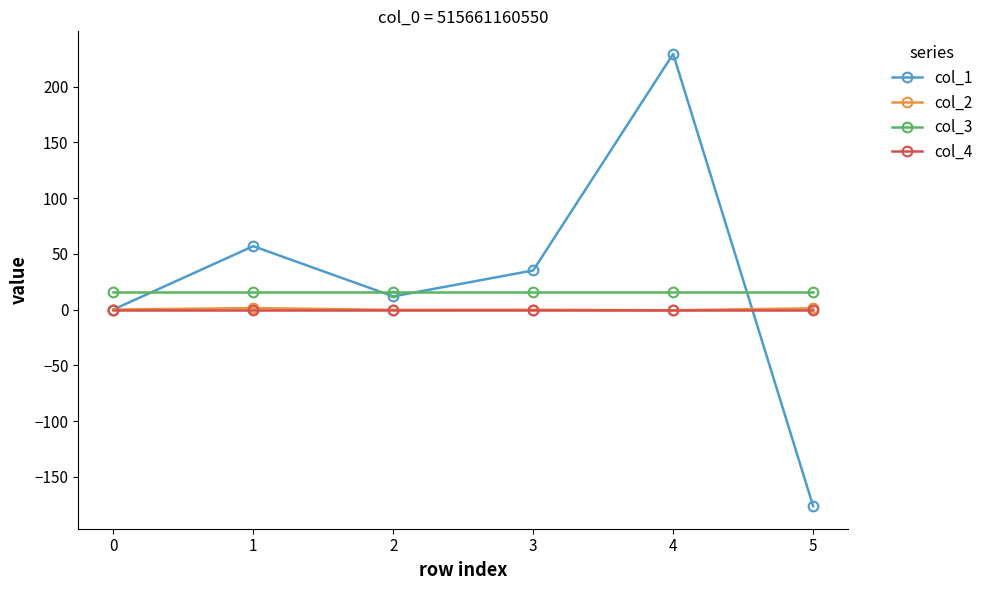

True or false: col_4 has a value of 0.0 at 0.

True